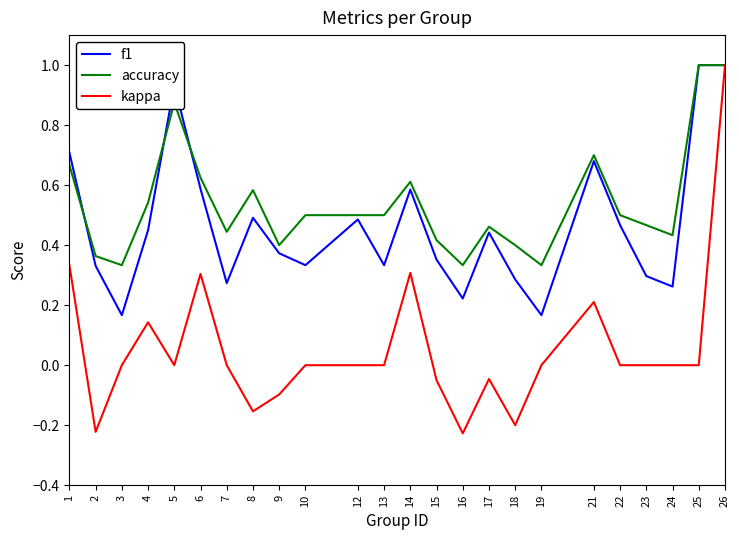

What is the difference between the maximum and second lowest values in the f1 series?

0.8